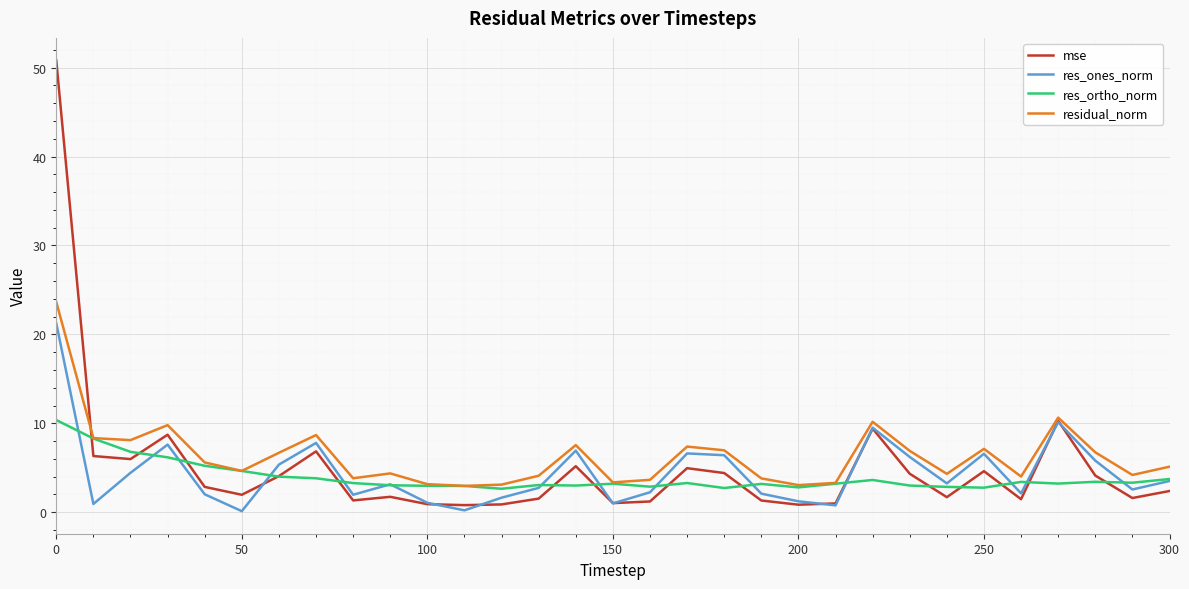

Is this an area chart (filled region under the line)?

No